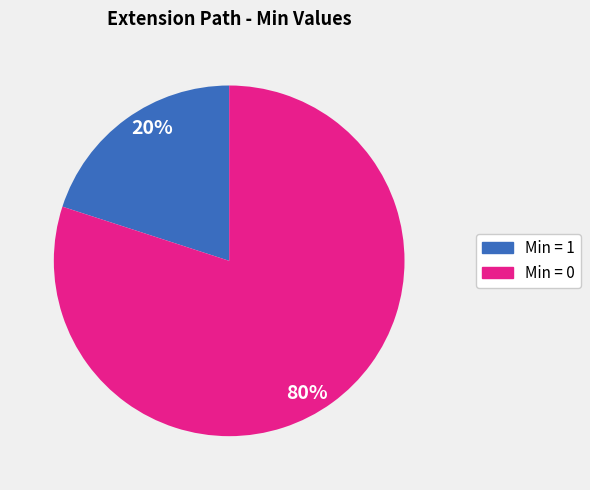

How many segments does this pie chart have?

2